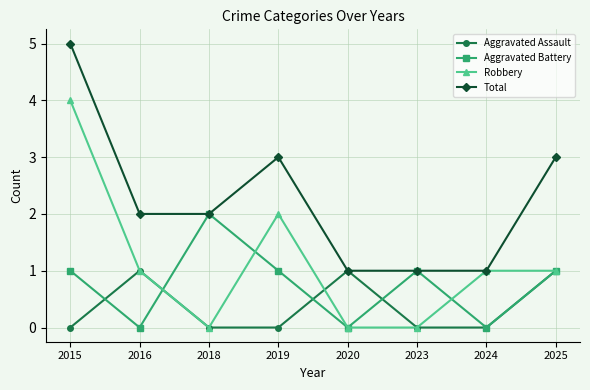

At which category does Total reach its first local peak?

2019